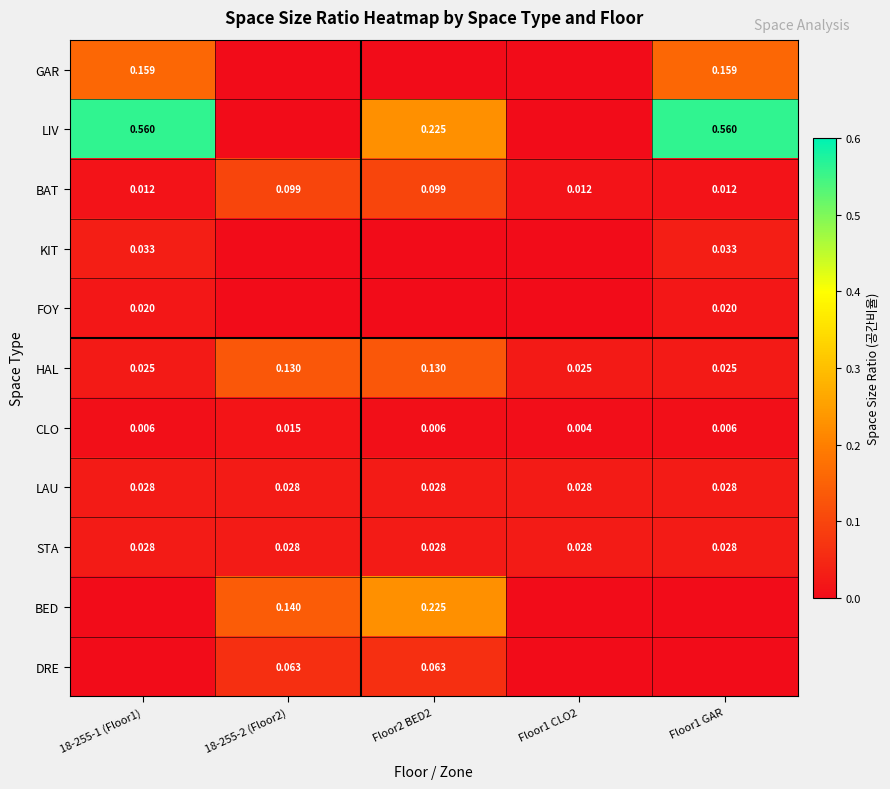

Is the value of HAL at Floor2 BED2 greater than the value of STA at Floor1 CLO2?

Yes